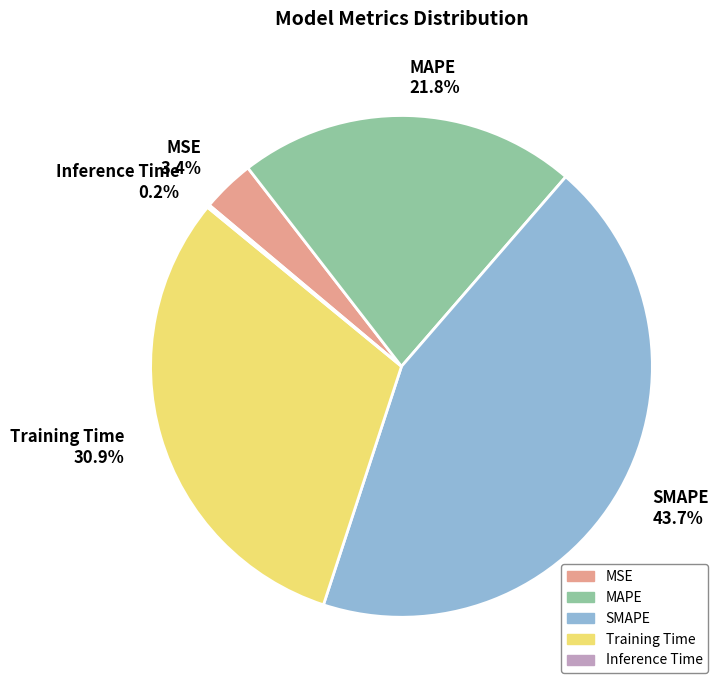

Combined, do MAPE and SMAPE account for over 50%?

Yes